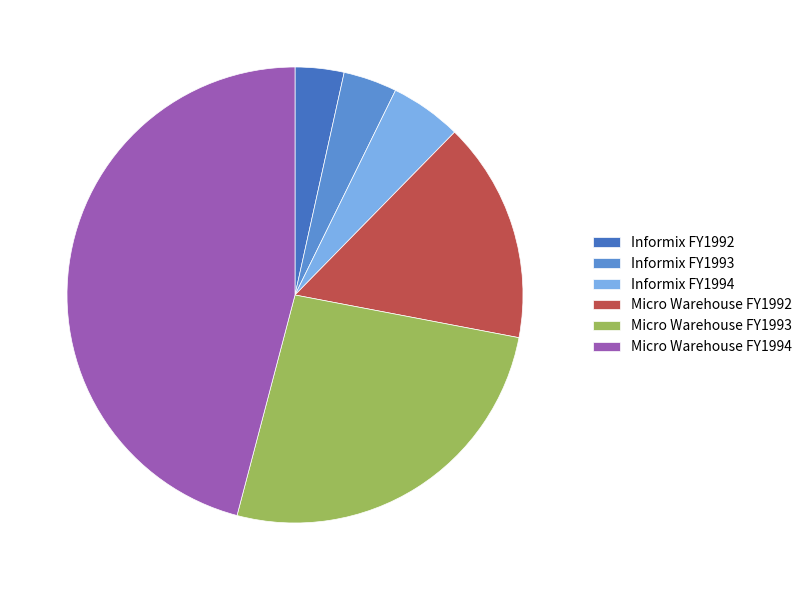

Count the number of slices in the pie.

6